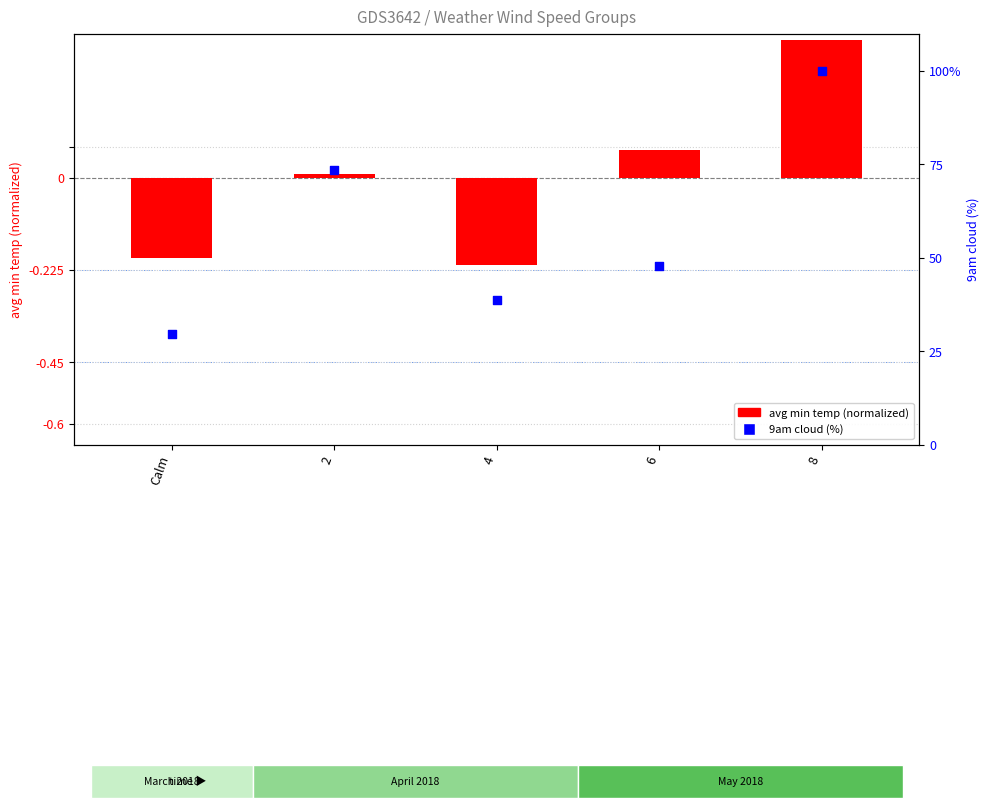

Which series contains the lowest Y value?

avg min temp (normalized)